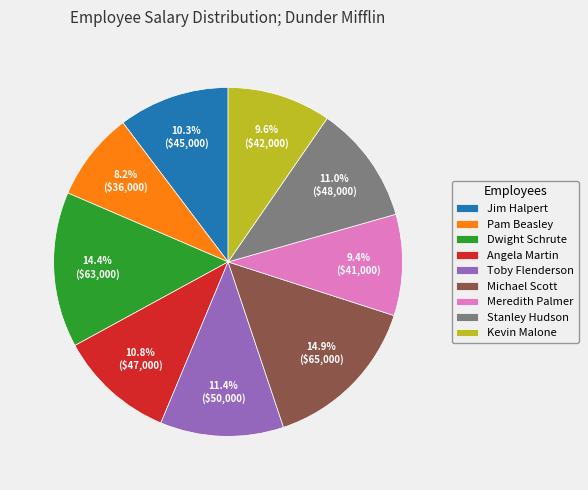

Combined, what portion of the pie is Stanley Hudson and Pam Beasley?

19.2%